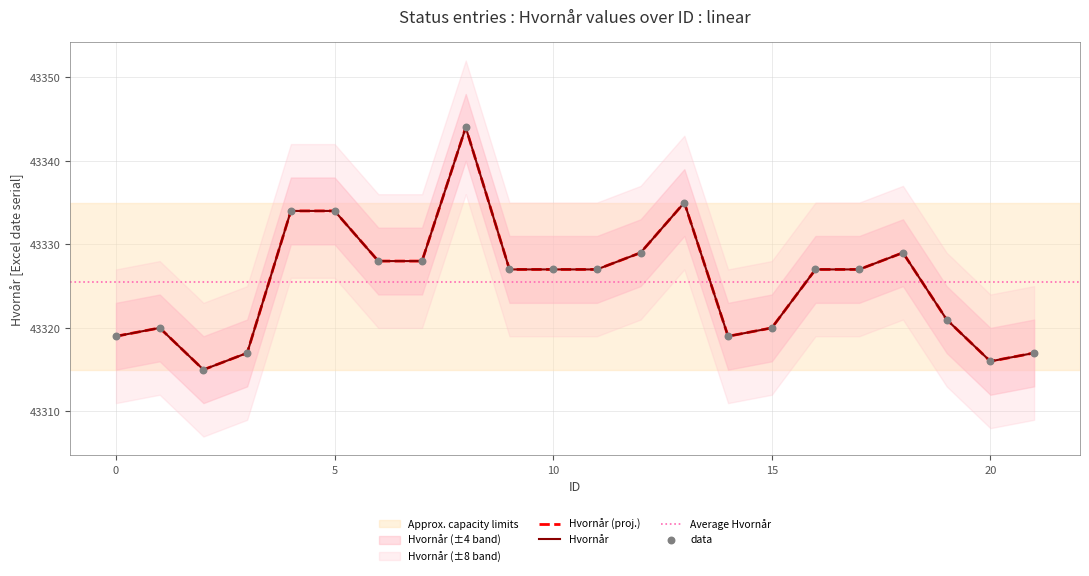

What is the change in value from 8 to 19?

-23